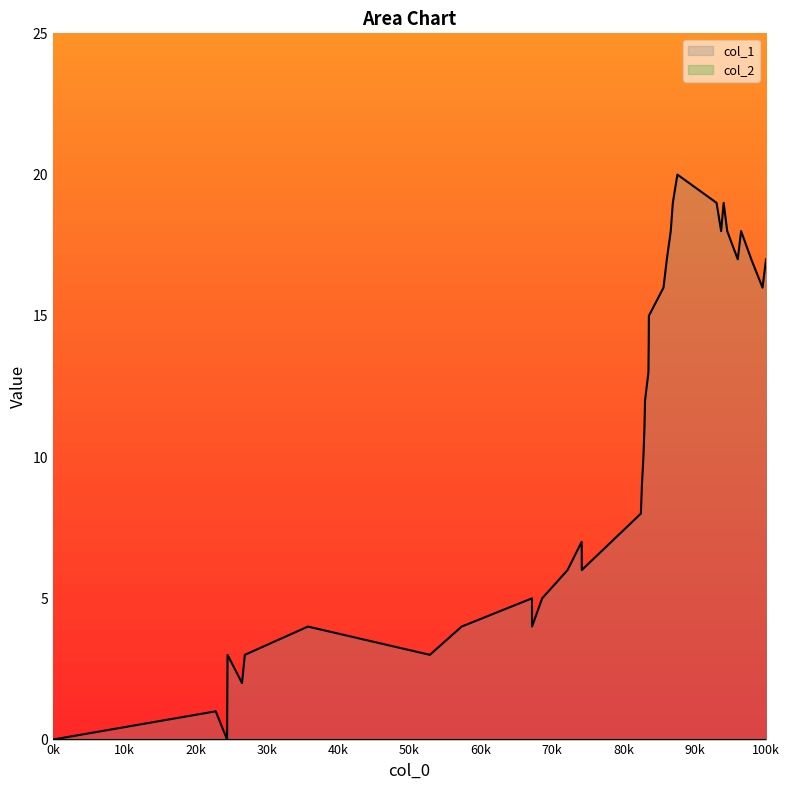

How many points are lower than both their immediate neighbors (excluding endpoints)?

8